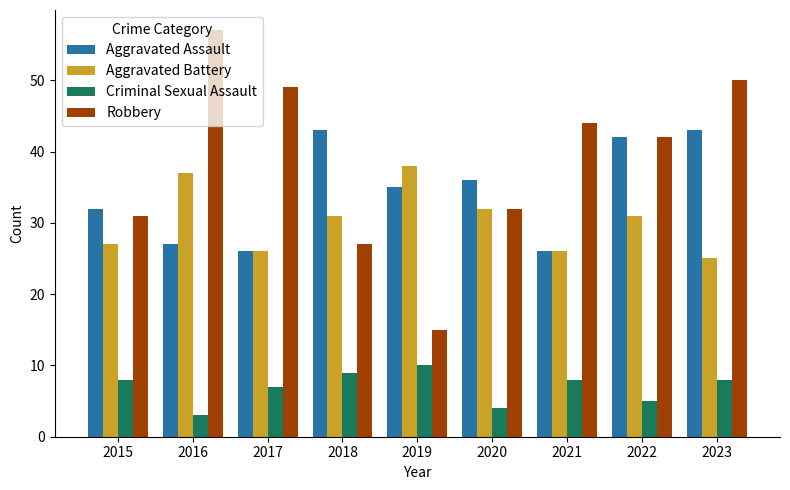

List the series in order of their peak value, highest first.

Robbery, Aggravated Assault, Aggravated Battery, Criminal Sexual Assault